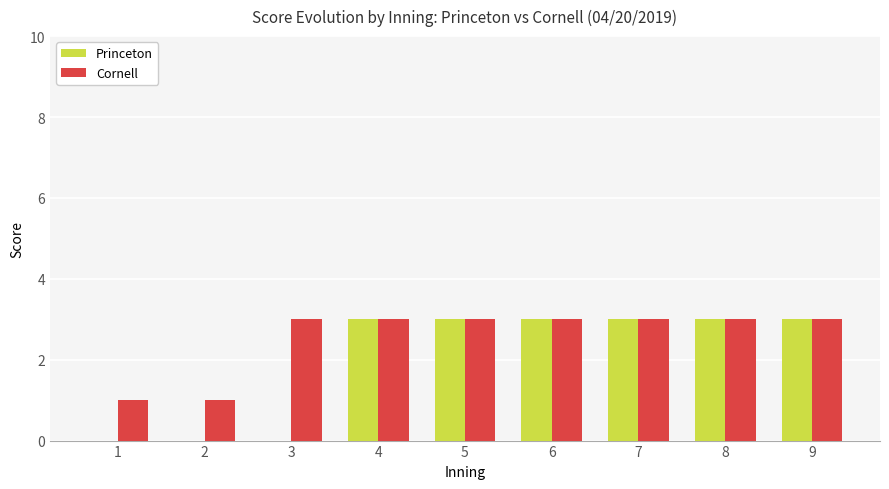

What is the total value across all series at 9?

6